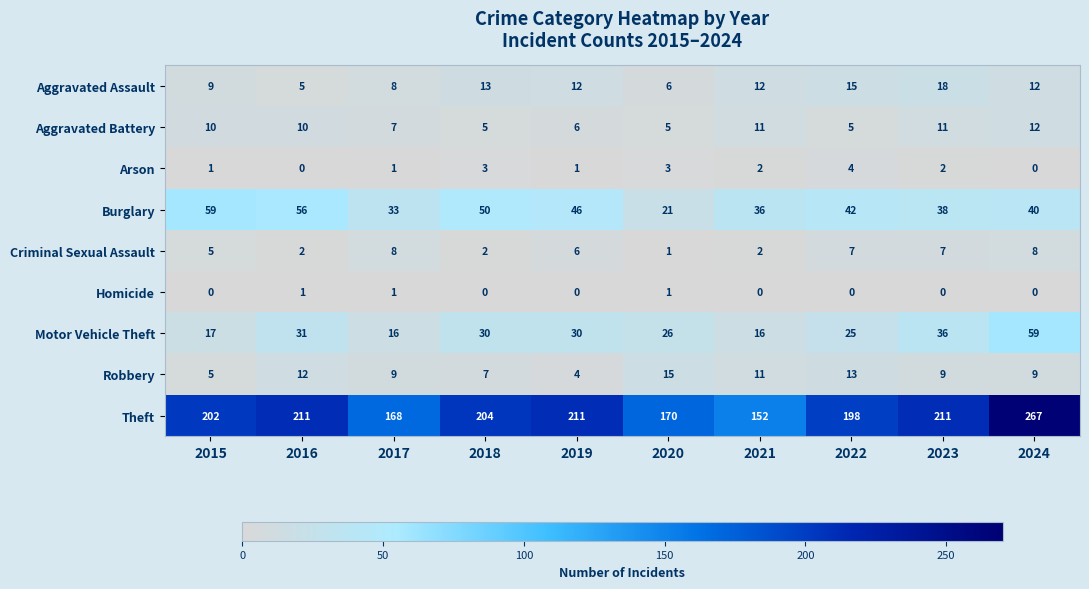

Count the Aggravated Battery values in the range 5 to 11.

9